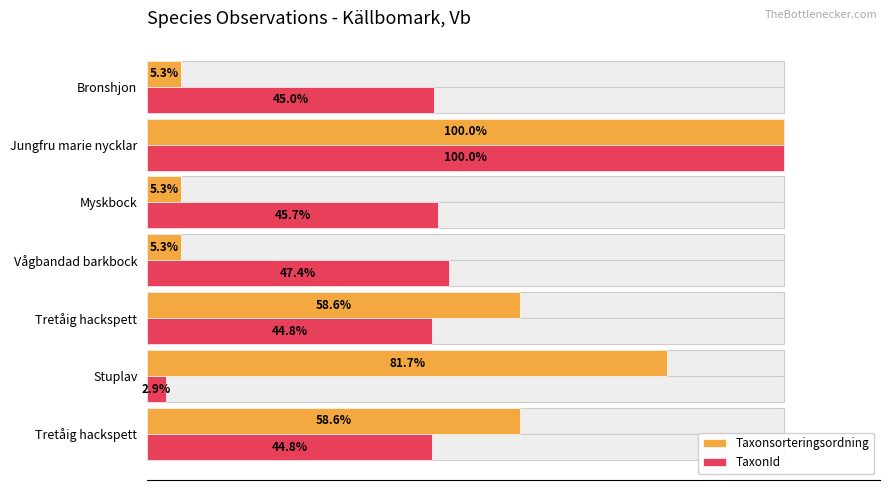

Are the bars grouped side by side (vs. stacked)?

Yes